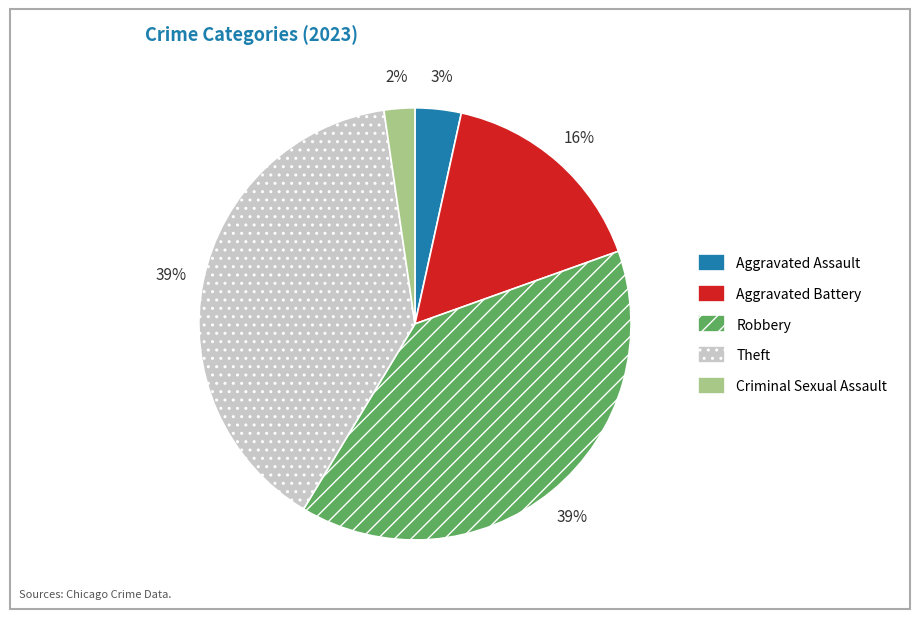

To the nearest percent, what is the difference between the Aggravated Battery and Theft slice percentages?

23%